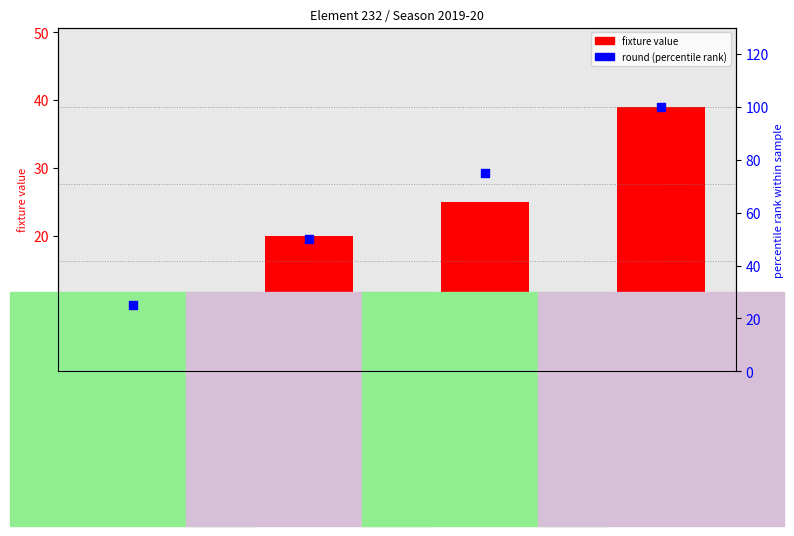

Which series contains the highest Y value?

round (percentile rank)